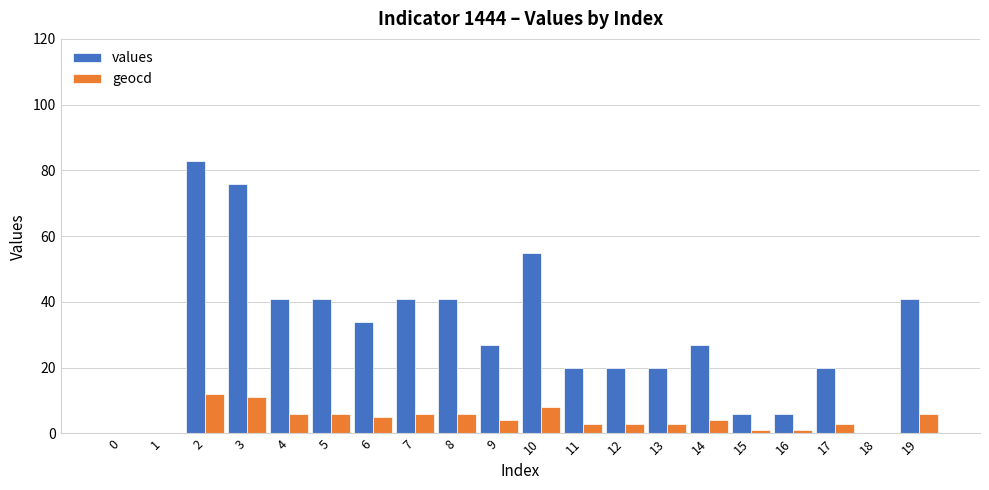

What is the sum of all geocd values?

88